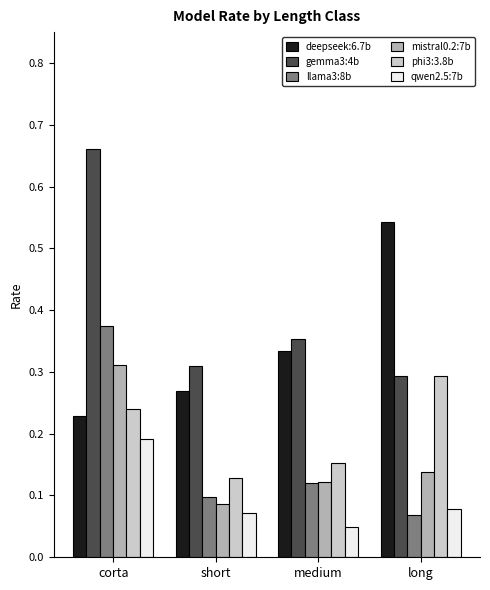

The gemma3:4b series shows 0.2 at medium. True or false?

False